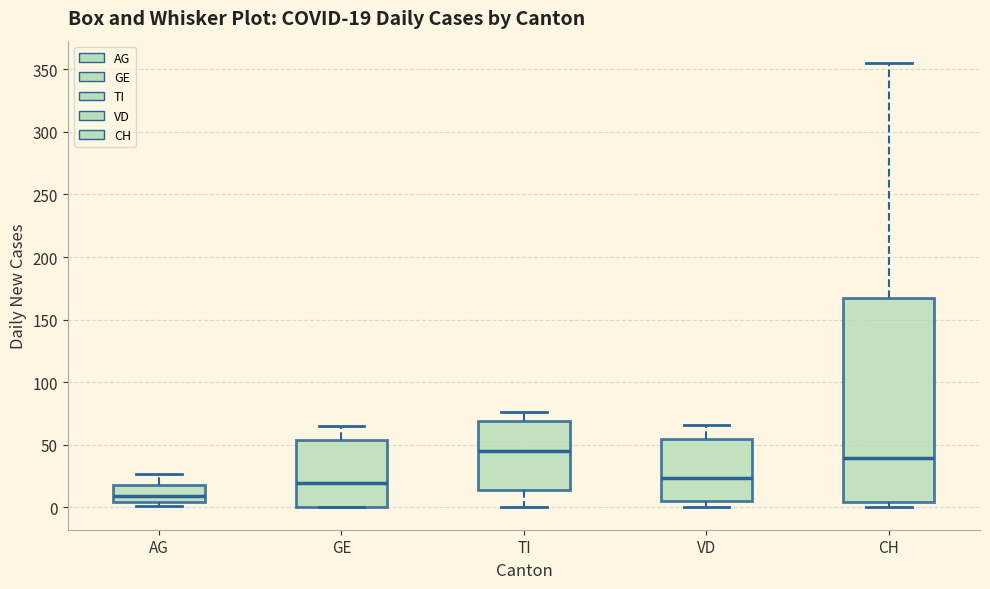

Which box has the highest median line?

TI